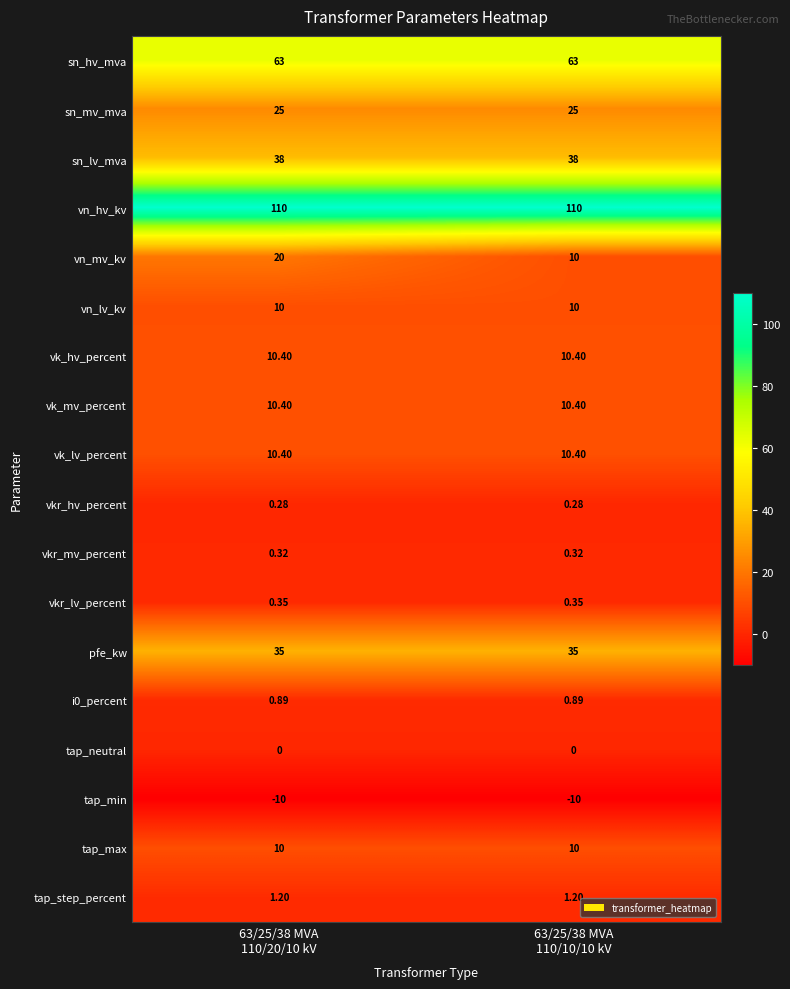

Which series has the largest range (max minus min)?

vn_mv_kv